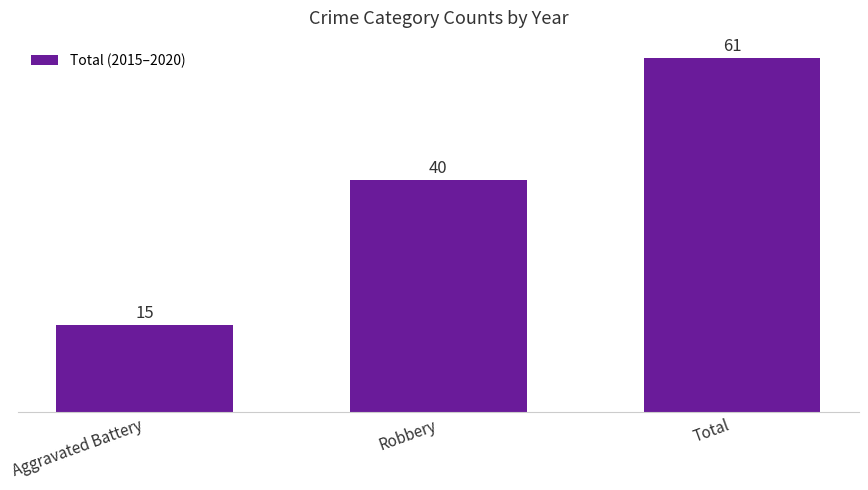

Which category has the highest value across all series?

Total